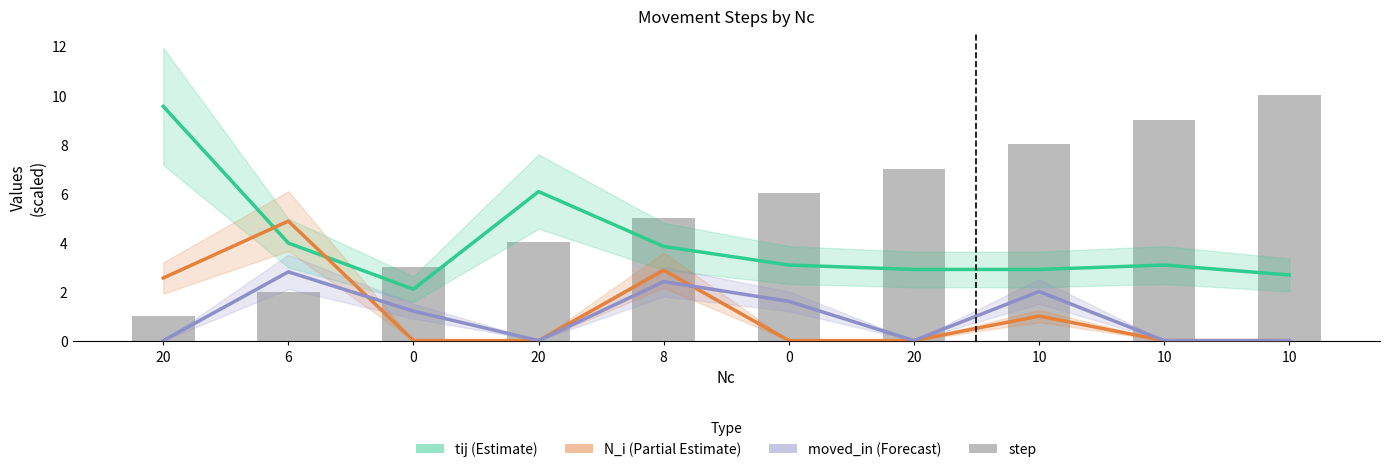

What is the total value across all series at 10?

13.9